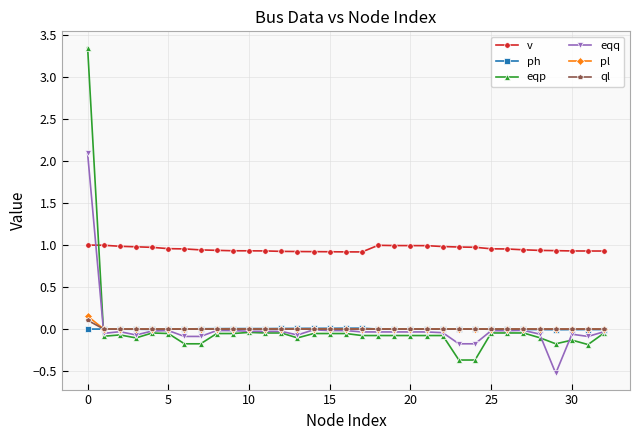

Which series has the largest total across all categories?

v